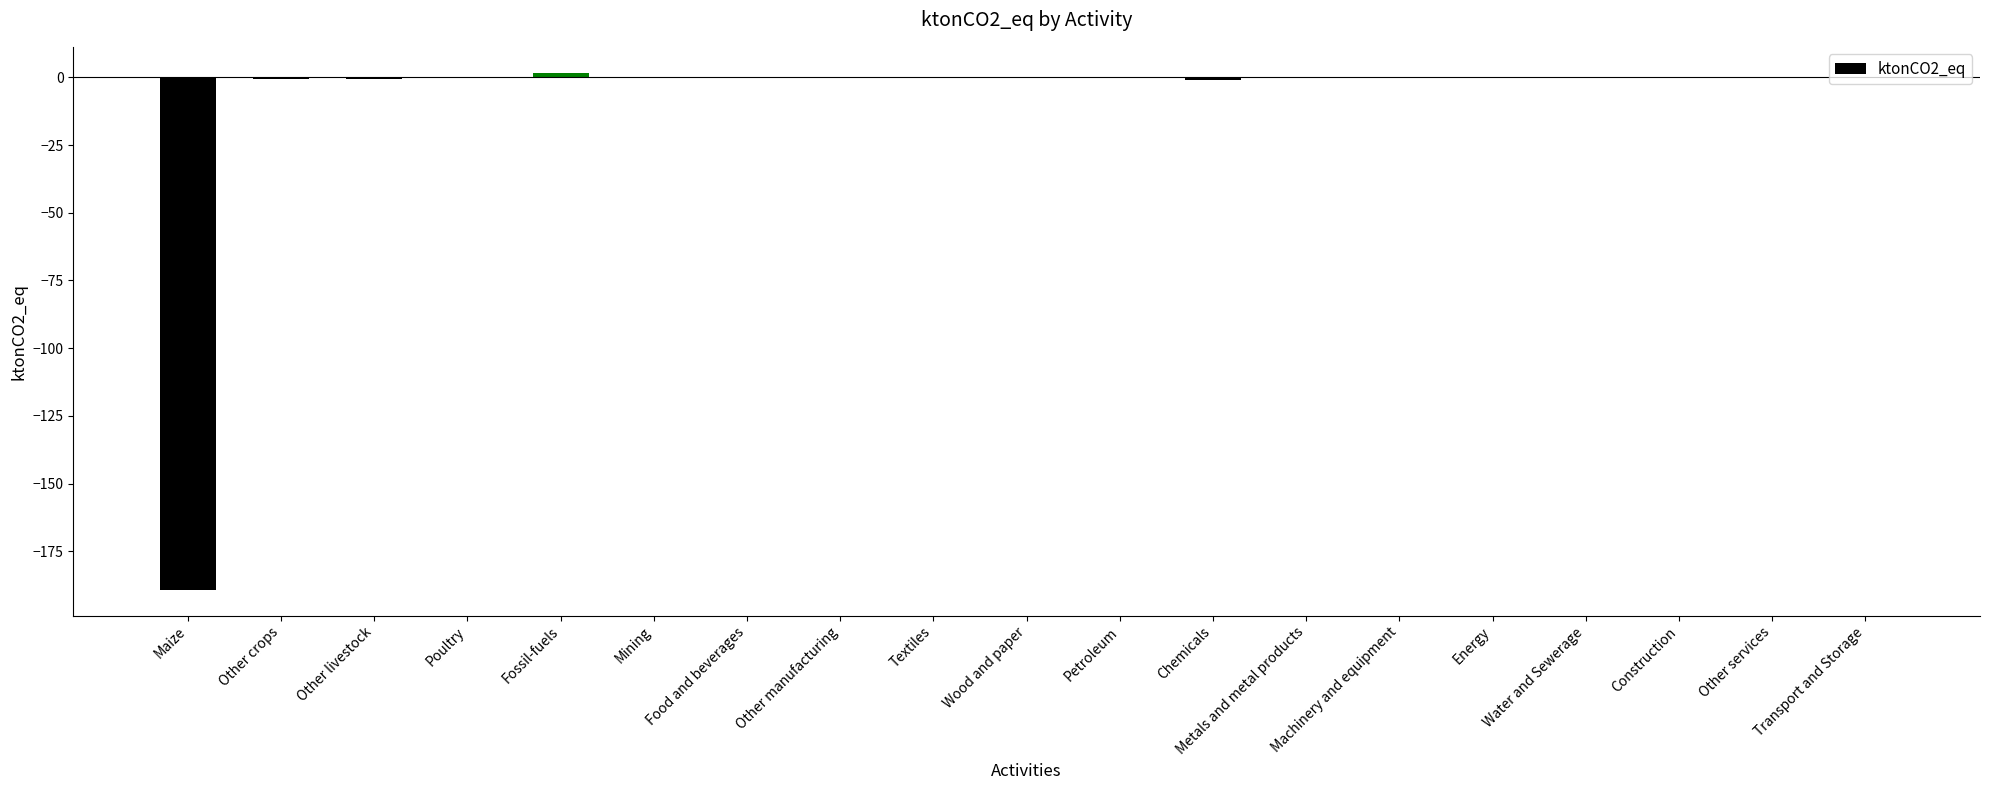

What is the sum of all values?

-189.3